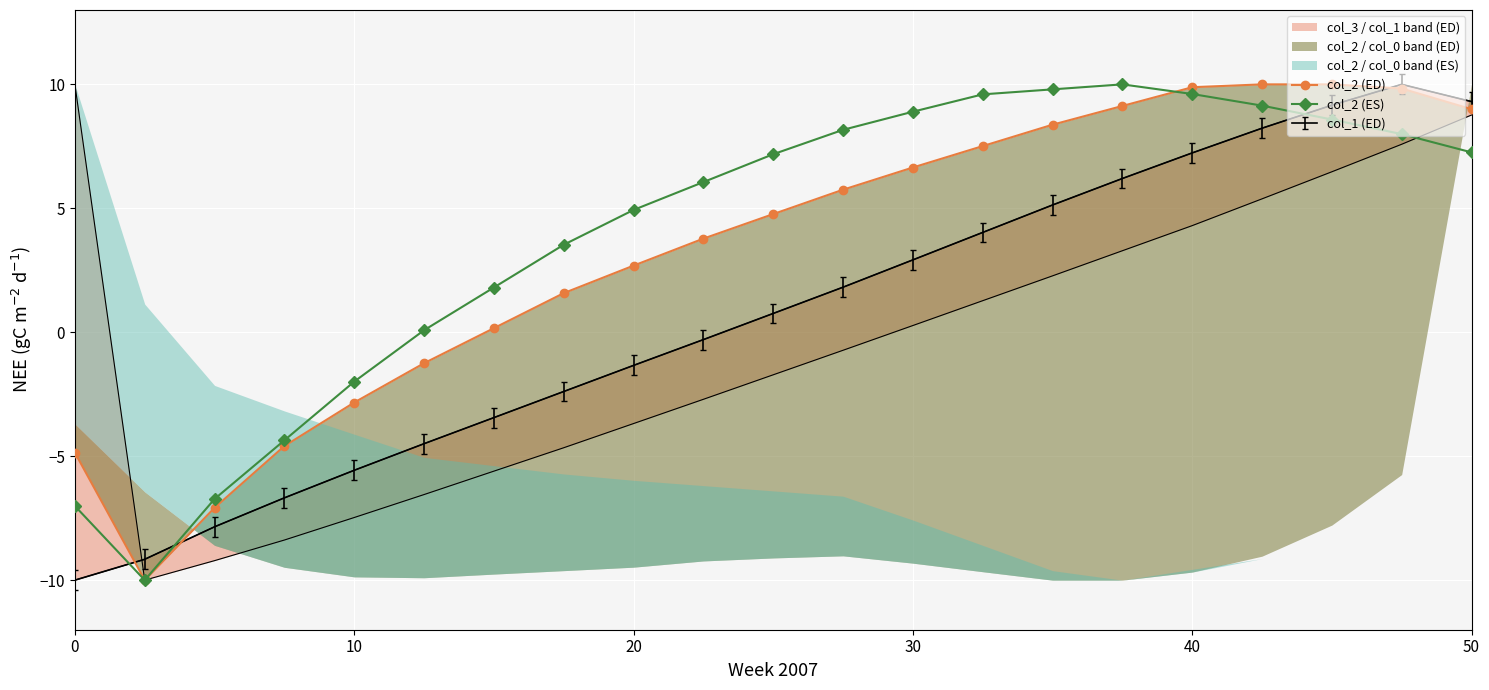

What is the minimum value for col_2 (ES)?

-10.0